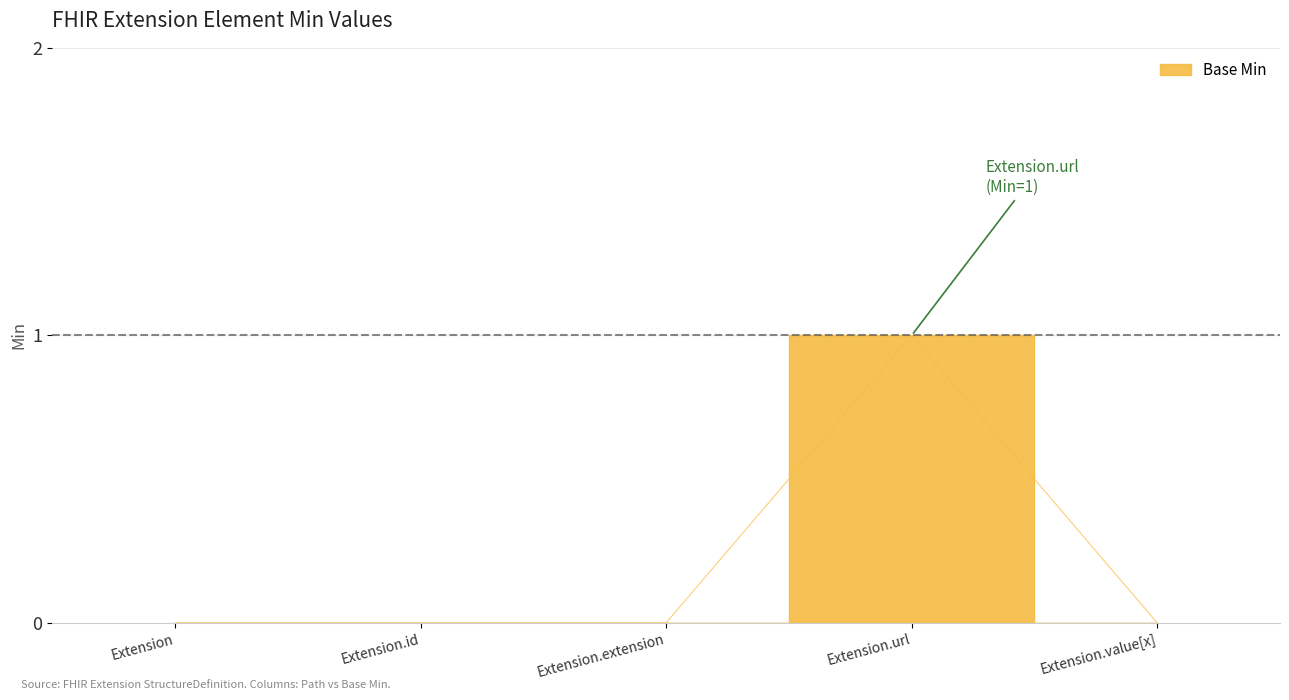

The value at Extension is -1. True or false?

False